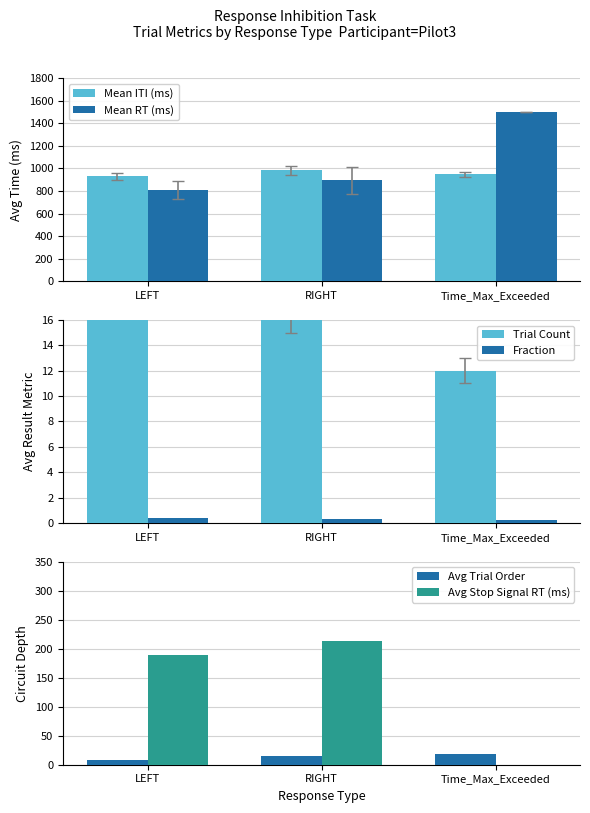

Which series has the largest total across all categories?

Mean RT (ms)